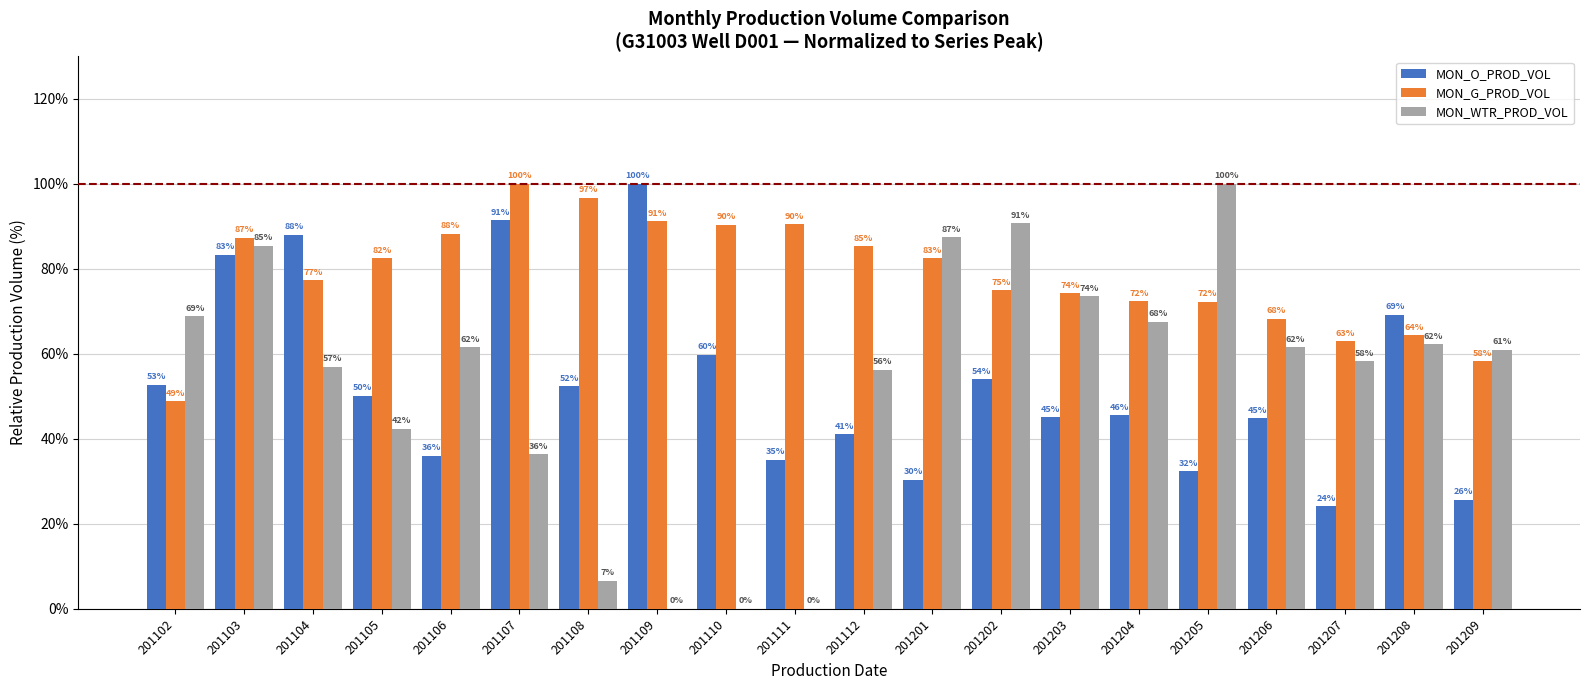

Between 201112 and 201207, which series saw the biggest shift?

MON_G_PROD_VOL